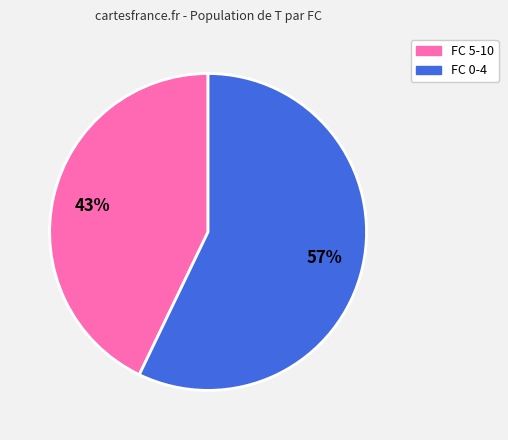

To the nearest percent, what is the difference between the largest and smallest slice percentages?

14%